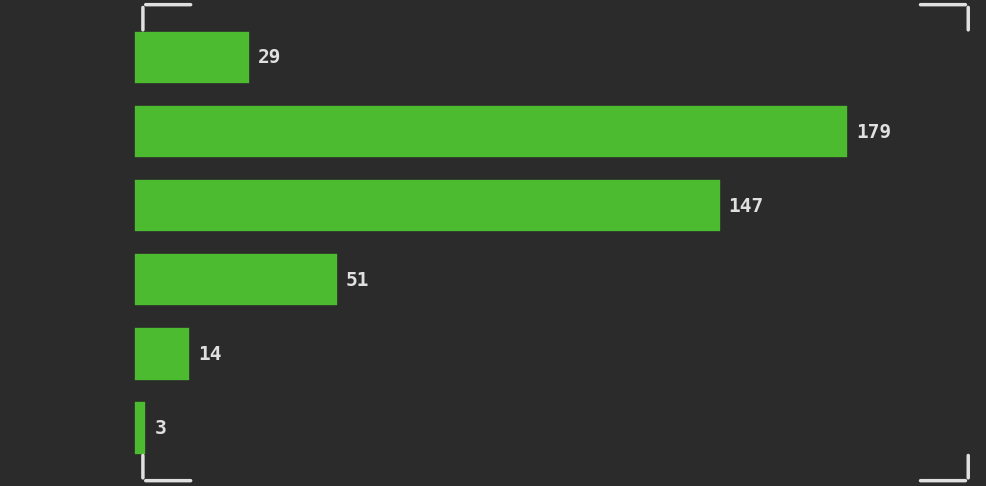

Reading top to bottom, what are all the values shown in this chart?

[0.0,  1.0)=29	[1.0,  2.0)=179	[2.0,  3.0)=147	[3.0,  4.0)=51	[4.0,  5.0)=14	[5.0,  6.0)=3